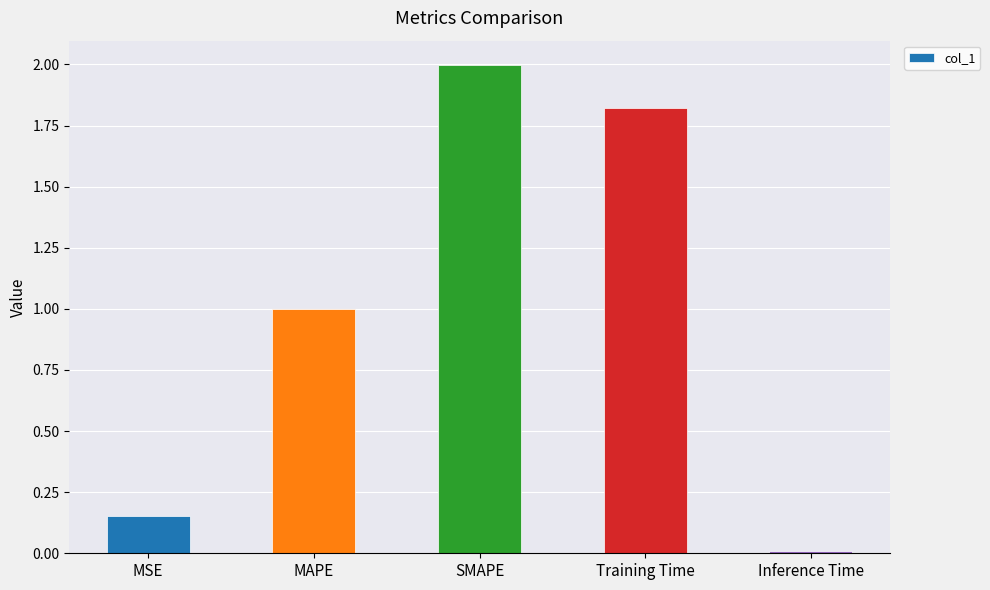

What is the label of the 1st bar from the right?

Inference Time